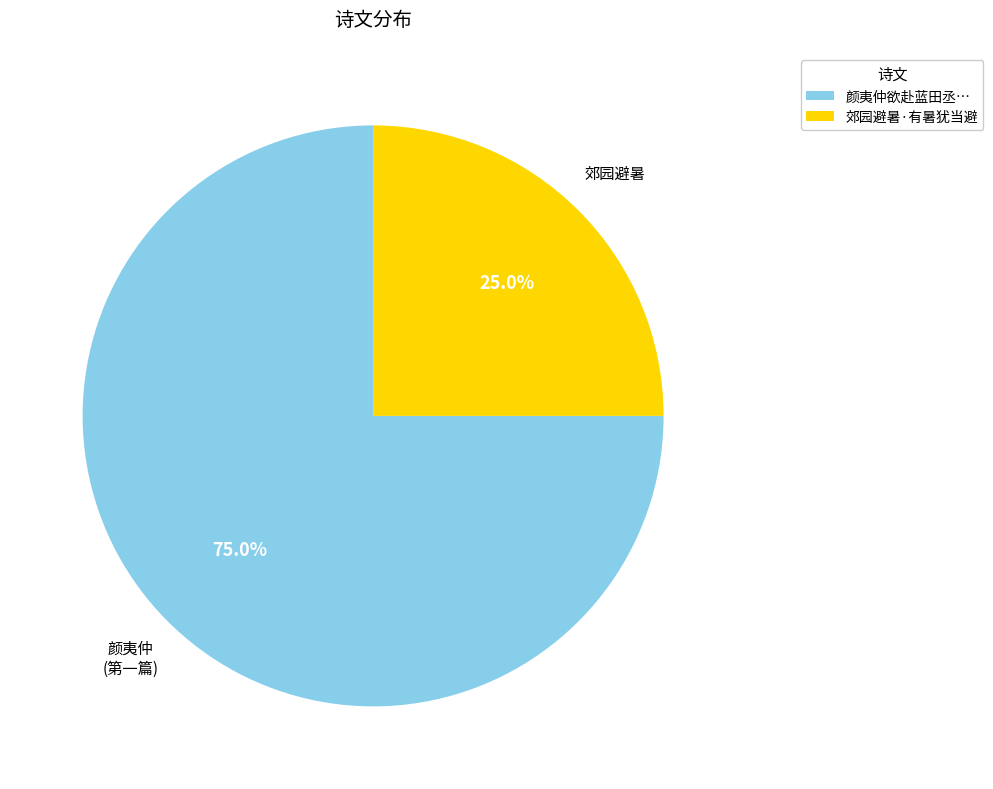

Is there any slice that represents more than half of the pie?

Yes